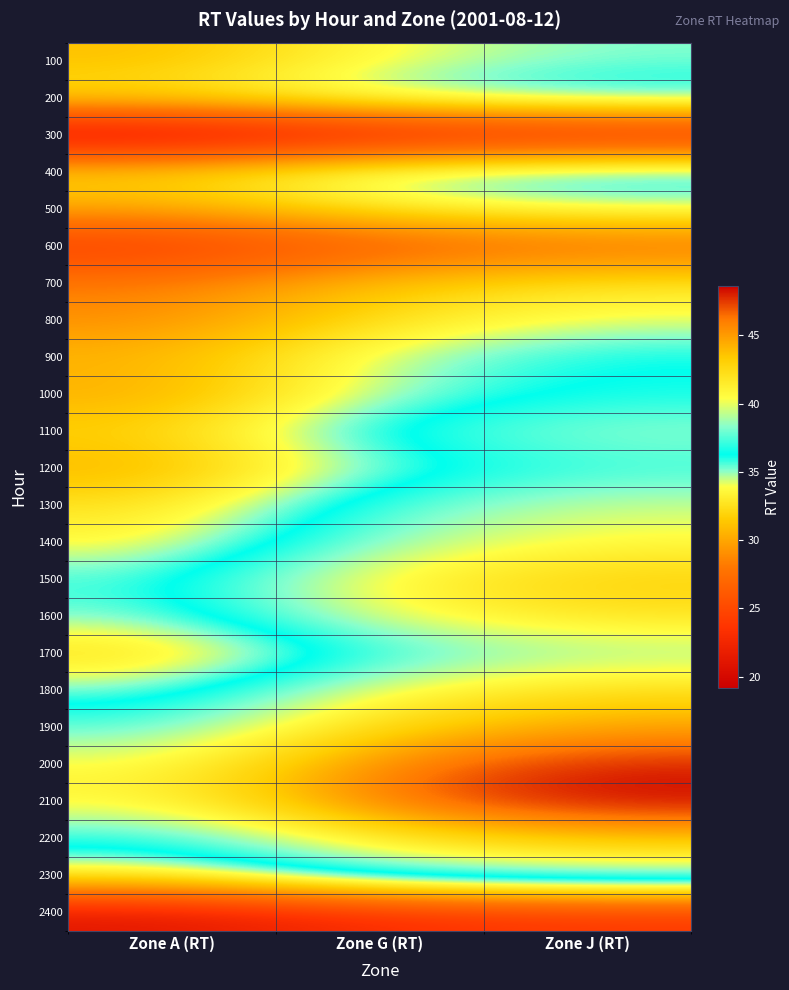

Rank the series at Zone G (RT) from highest to lowest value.

2100, 2000, 1900, 2200, 1500, 1800, 1600, 1400, 1300, 2300, 1100, 1700, 400, 200, 1200, 1000, 900, 100, 500, 800, 700, 600, 2400, 300